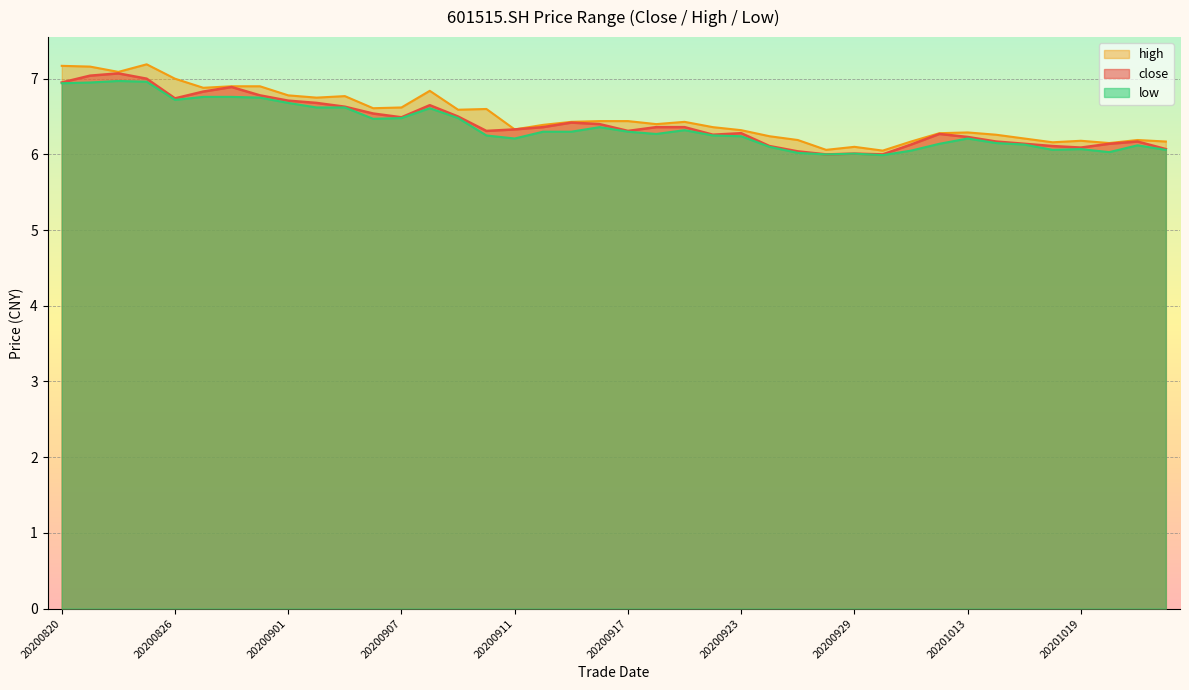

Reading left to right, extract all data points from this chart.

close: 20200820=7.0	20200821=7.0	20200824=7.1	20200825=7.0	20200826=6.7	20200827=6.8	20200828=6.9	20200831=6.8	20200901=6.7	20200902=6.7	20200903=6.6	20200904=6.5	20200907=6.5	20200908=6.7	20200909=6.5	20200910=6.3	20200911=6.3	20200914=6.4	20200915=6.4	20200916=6.4	20200917=6.3	20200918=6.4	20200921=6.4	20200922=6.3	20200923=6.3	20200924=6.1	20200925=6.0	20200928=6.0	20200929=6.0	20200930=6.0	20201009=6.1	20201012=6.3	20201013=6.2	20201014=6.2	20201015=6.1	20201016=6.1	20201019=6.1	20201020=6.1	20201021=6.2	20201022=6.1
high: 20200820=7.2	20200821=7.2	20200824=7.1	20200825=7.2	20200826=7.0	20200827=6.9	20200828=6.9	20200831=6.9	20200901=6.8	20200902=6.8	20200903=6.8	20200904=6.6	20200907=6.6	20200908=6.8	20200909=6.6	20200910=6.6	20200911=6.3	20200914=6.4	20200915=6.4	20200916=6.4	20200917=6.4	20200918=6.4	20200921=6.4	20200922=6.4	20200923=6.3	20200924=6.2	20200925=6.2	20200928=6.1	20200929=6.1	20200930=6.0	20201009=6.2	20201012=6.3	20201013=6.3	20201014=6.3	20201015=6.2	20201016=6.2	20201019=6.2	20201020=6.2	20201021=6.2	20201022=6.2
low: 20200820=6.9	20200821=7.0	20200824=7.0	20200825=7.0	20200826=6.7	20200827=6.8	20200828=6.8	20200831=6.8	20200901=6.7	20200902=6.6	20200903=6.6	20200904=6.5	20200907=6.5	20200908=6.6	20200909=6.5	20200910=6.2	20200911=6.2	20200914=6.3	20200915=6.3	20200916=6.4	20200917=6.3	20200918=6.3	20200921=6.3	20200922=6.2	20200923=6.2	20200924=6.1	20200925=6.0	20200928=6.0	20200929=6.0	20200930=6.0	20201009=6.0	20201012=6.1	20201013=6.2	20201014=6.2	20201015=6.1	20201016=6.1	20201019=6.1	20201020=6.0	20201021=6.1	20201022=6.1